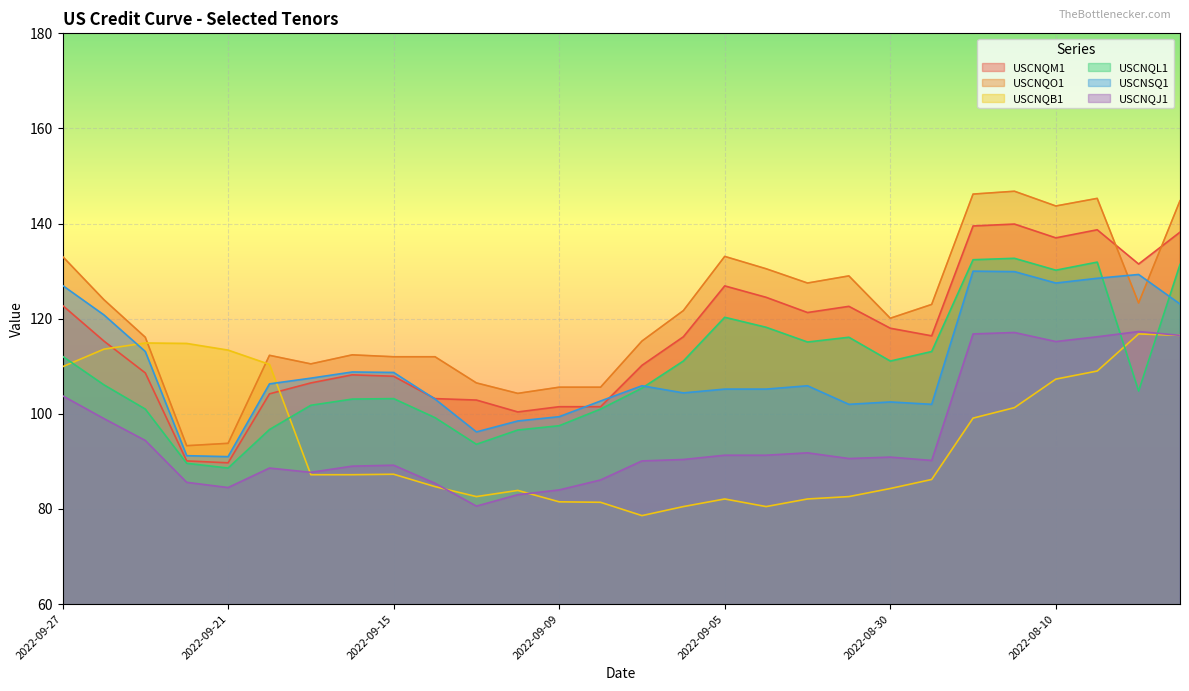

After their last crossing, which series has the higher values: USCNQB1 or USCNQO1?

USCNQO1